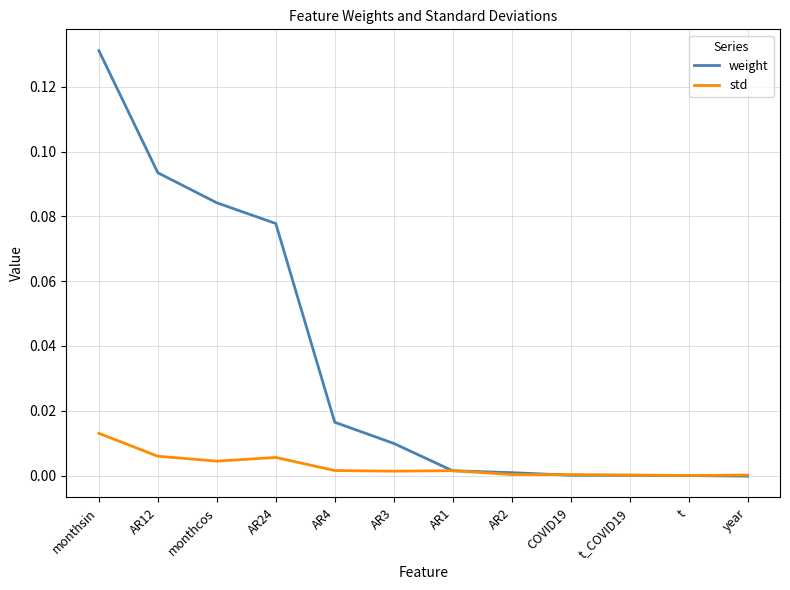

True or false: weight has a value of 0.0 at AR3.

True